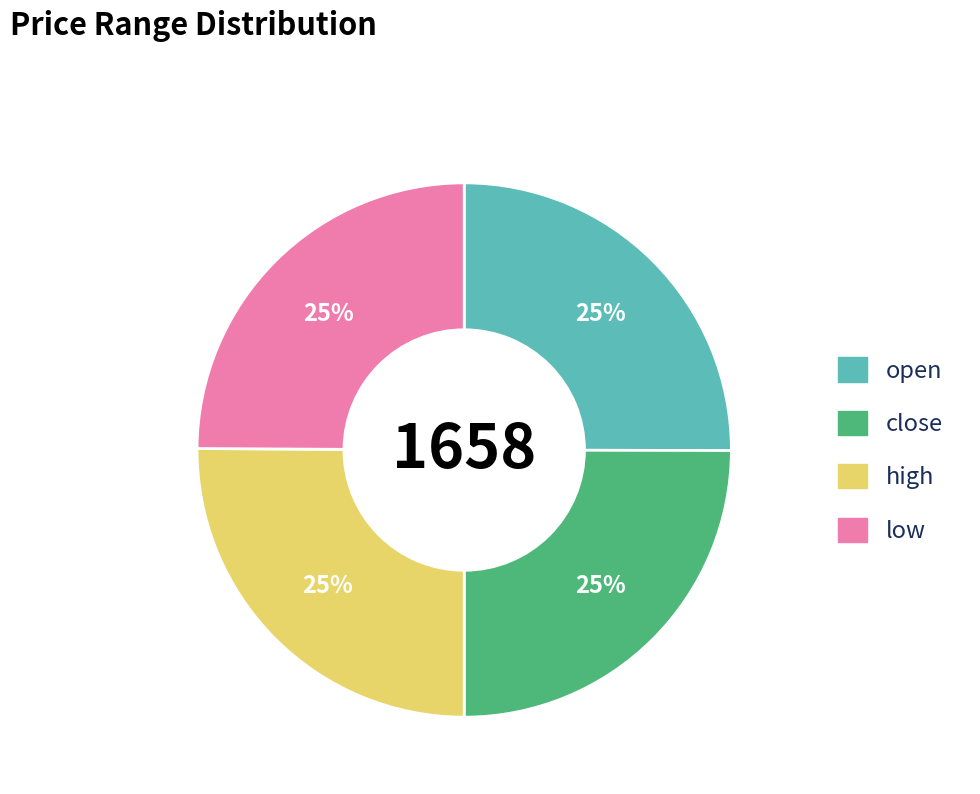

Approximately how many times larger is the value at close compared to high?

1.0